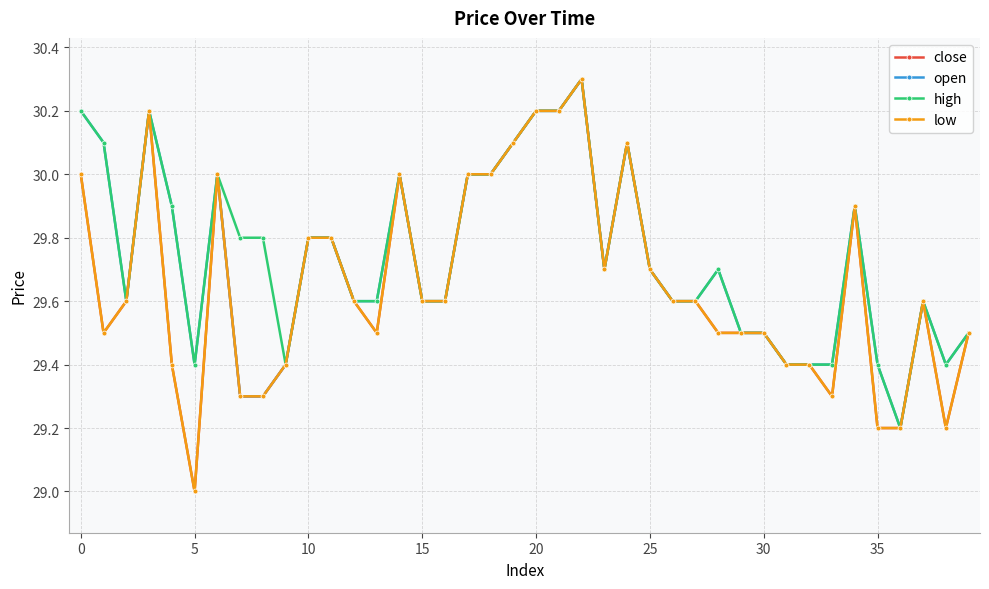

How many interior local valleys does the open series have?

5